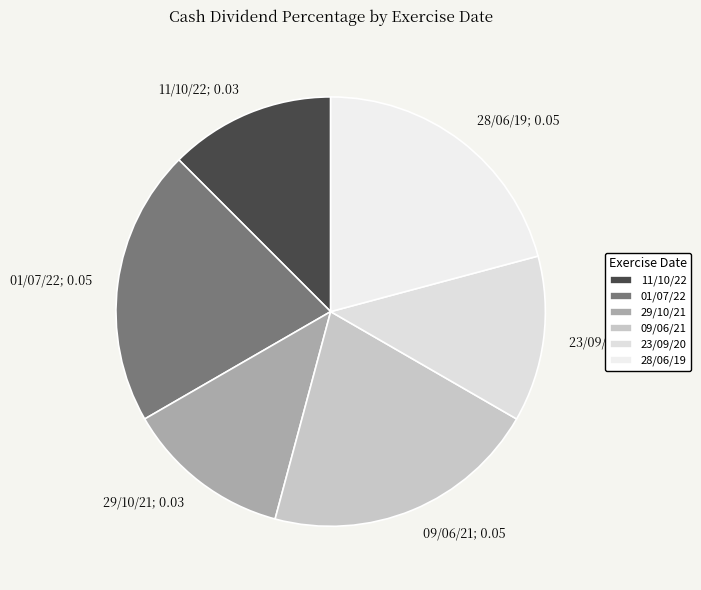

Which category has the biggest portion of the pie?

01/07/22